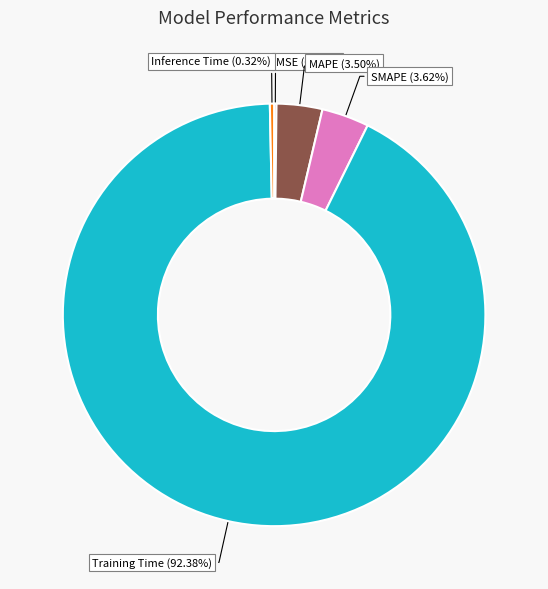

Is there any slice that represents more than half of the pie?

Yes